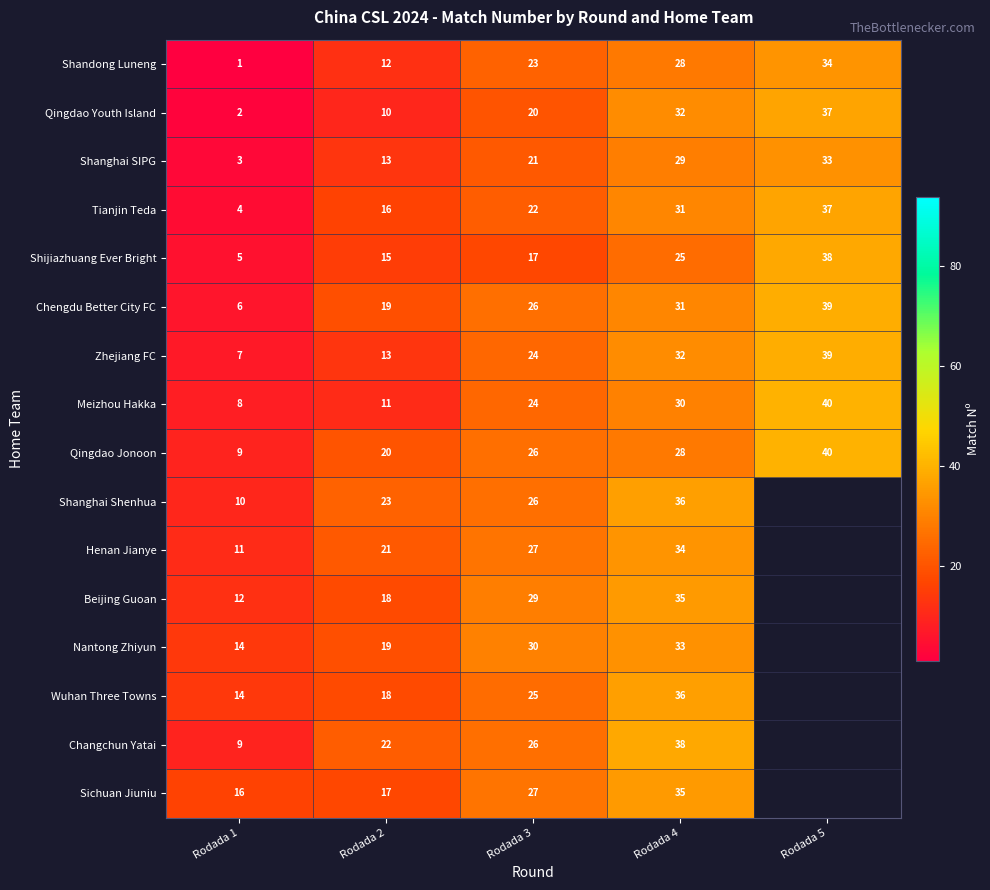

Which series changed the most between Rodada 1 and Rodada 3?

Shandong Luneng